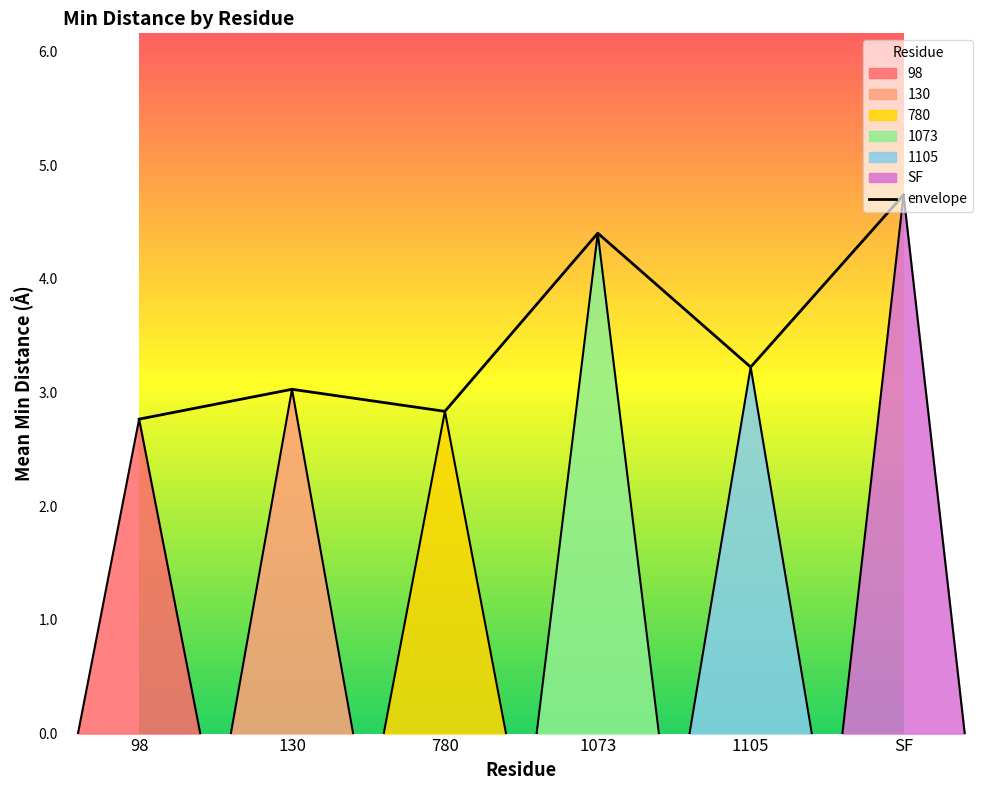

Reading left to right, what are all the values shown in this chart?

98=2.8	130=3.0	780=2.8	1073=4.4	1105=3.2	SF=4.7